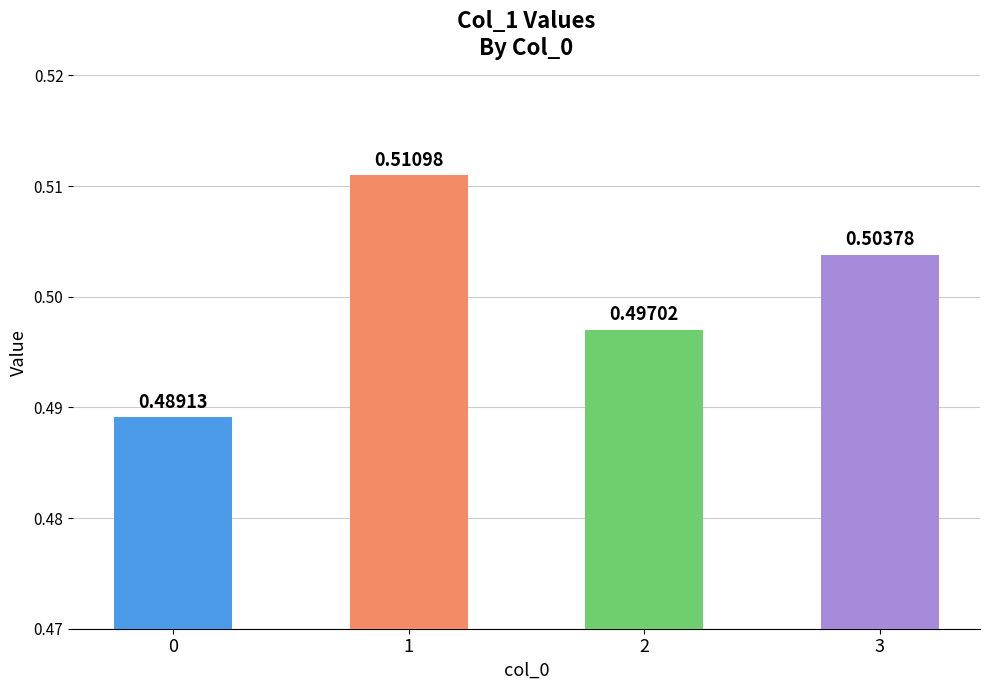

Rank the categories by value from lowest to highest.

0, 2, 3, 1